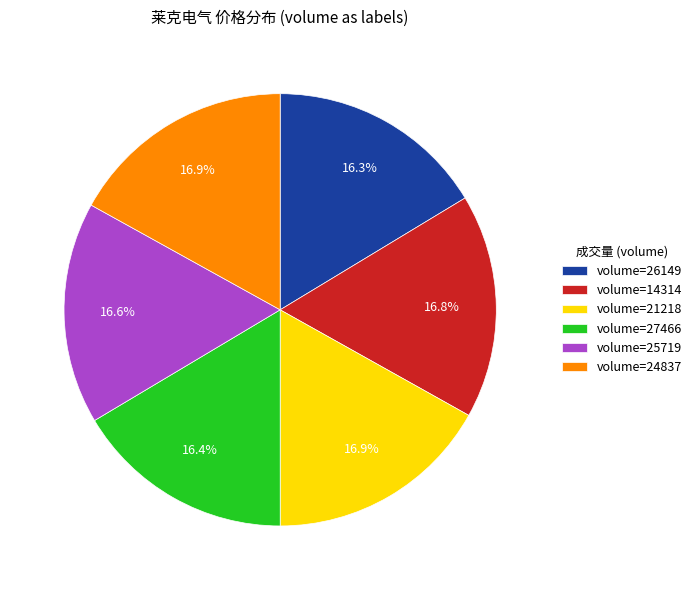

Count the number of slices in the pie.

6